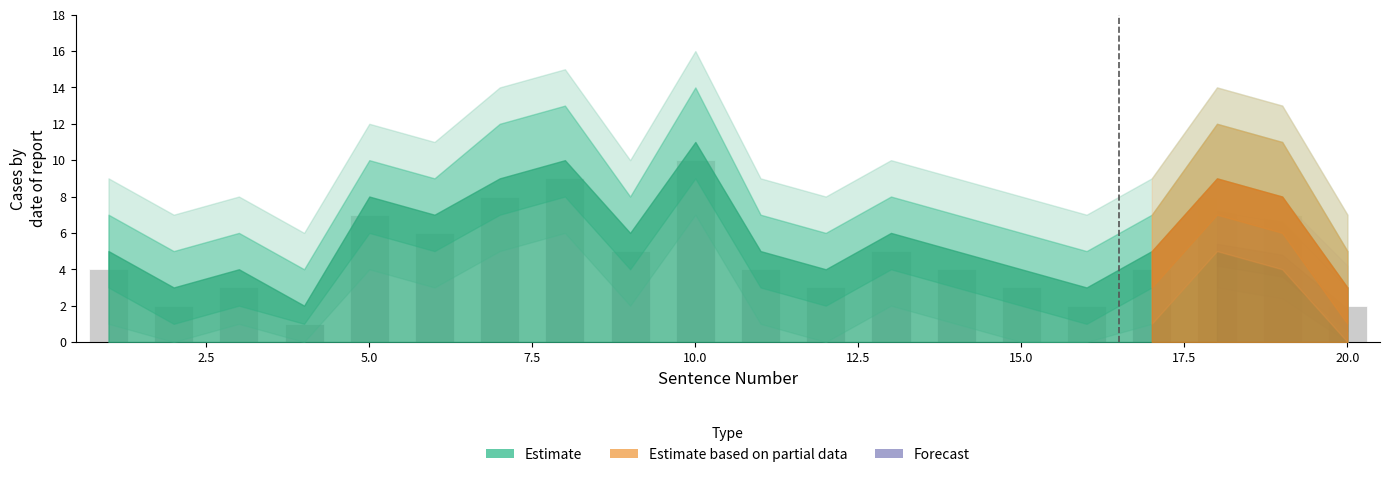

What is the sum of all values?

97